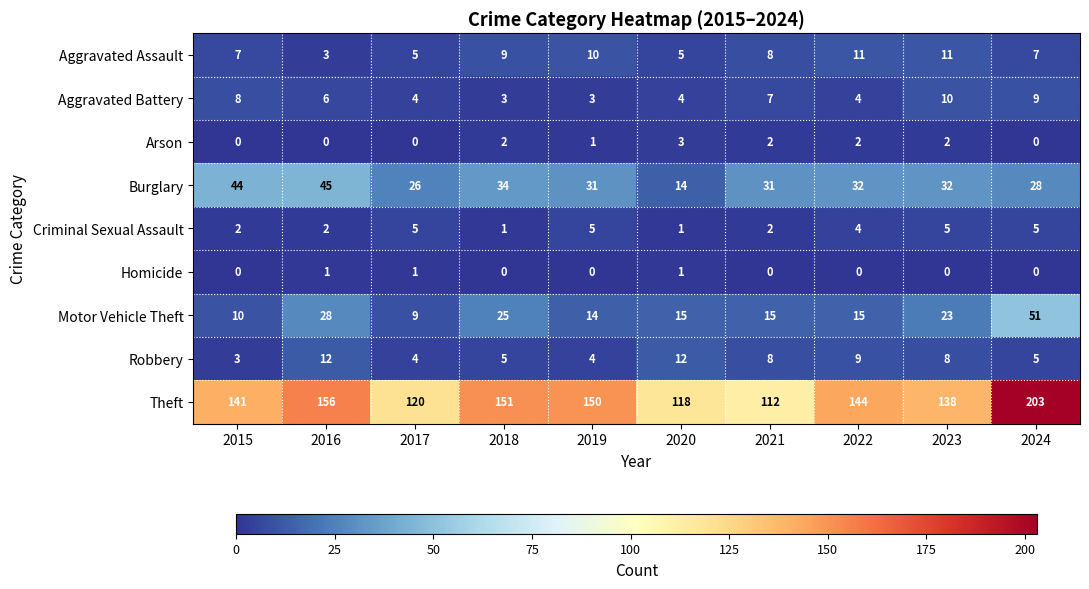

Count the number of data series in this chart.

9